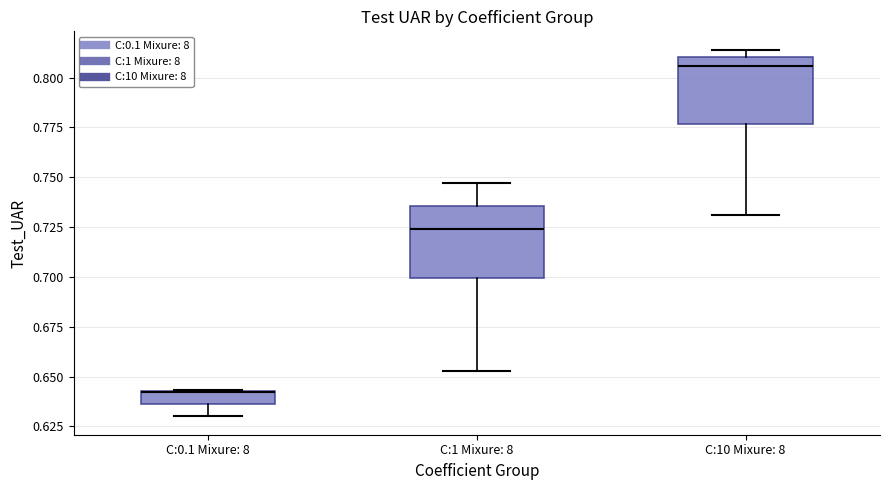

Where does the lower whisker of the box for C:1 Mixure: 8 end on the y-axis? The values are not printed on the chart, so give them approximately, as read against the axis.

0.655